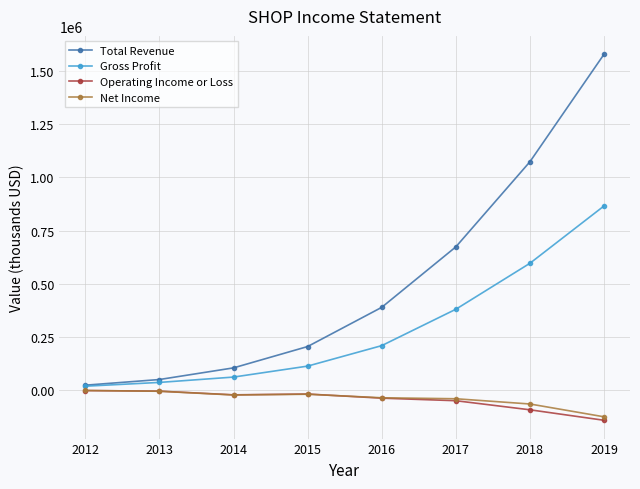

How many categories are shown in the chart?

8